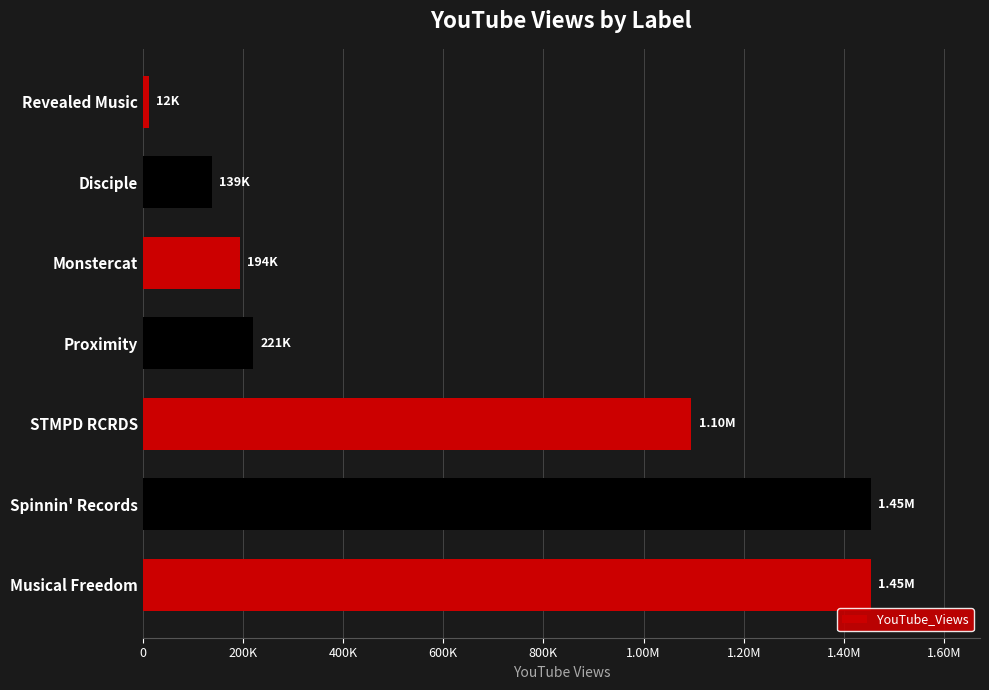

Does the chart contain any negative values?

No